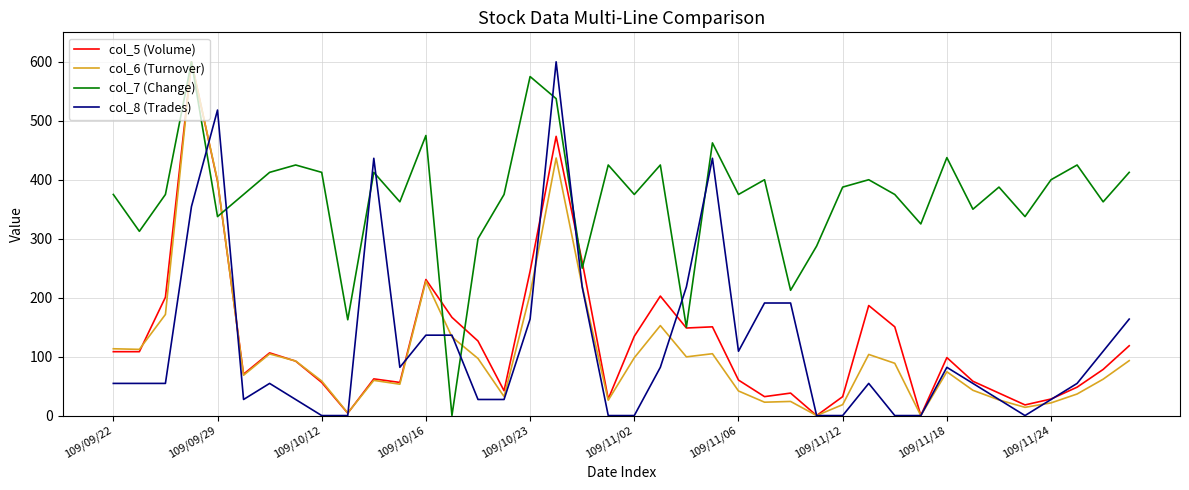

True or false: col_8 (Trades) and col_7 (Change) intersect in this chart.

True